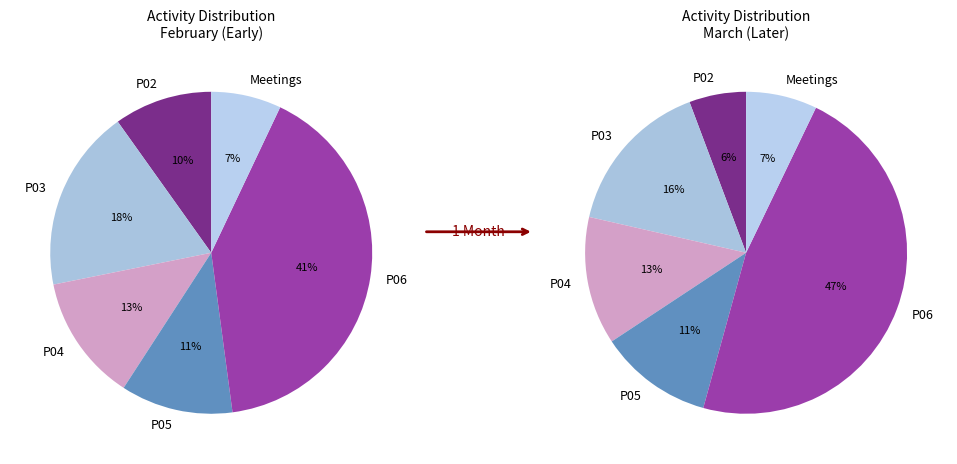

Rank the categories by value from lowest to highest.

Meetings, P02, P05, P04, P03, P06